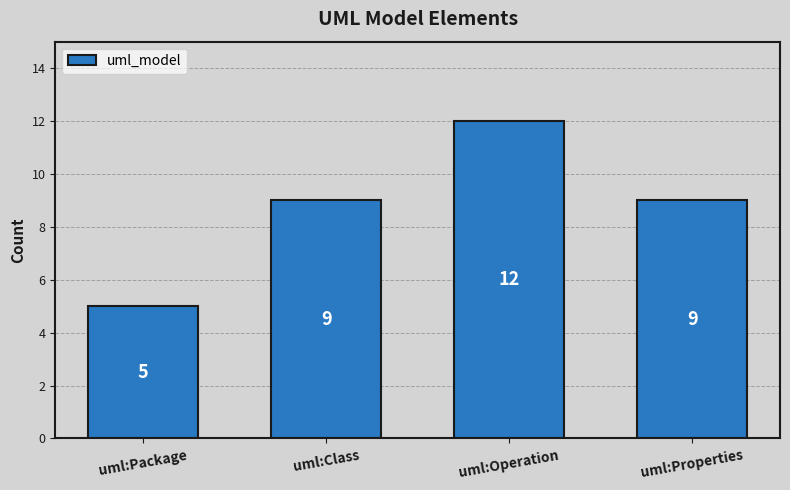

Which has a higher value, uml:Package or uml:Class?

uml:Class